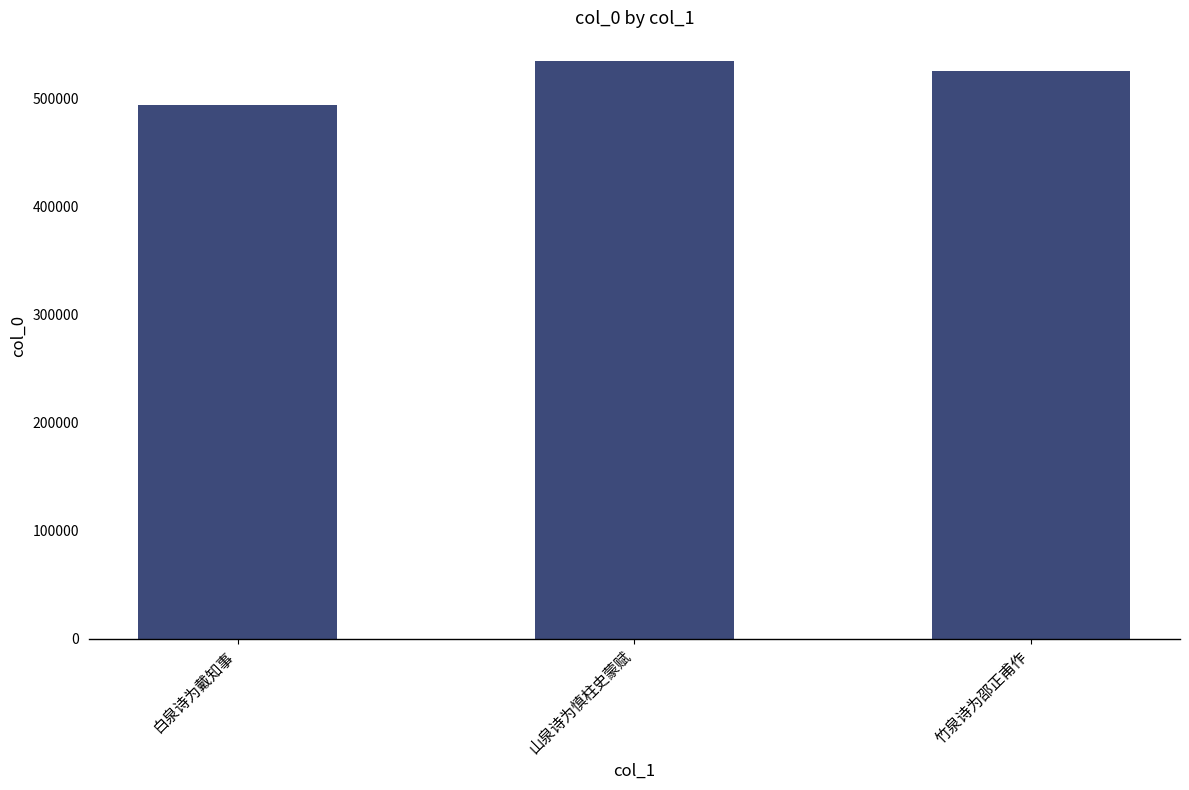

What is the label of the 3rd bar from the right?

白泉诗为戴知事